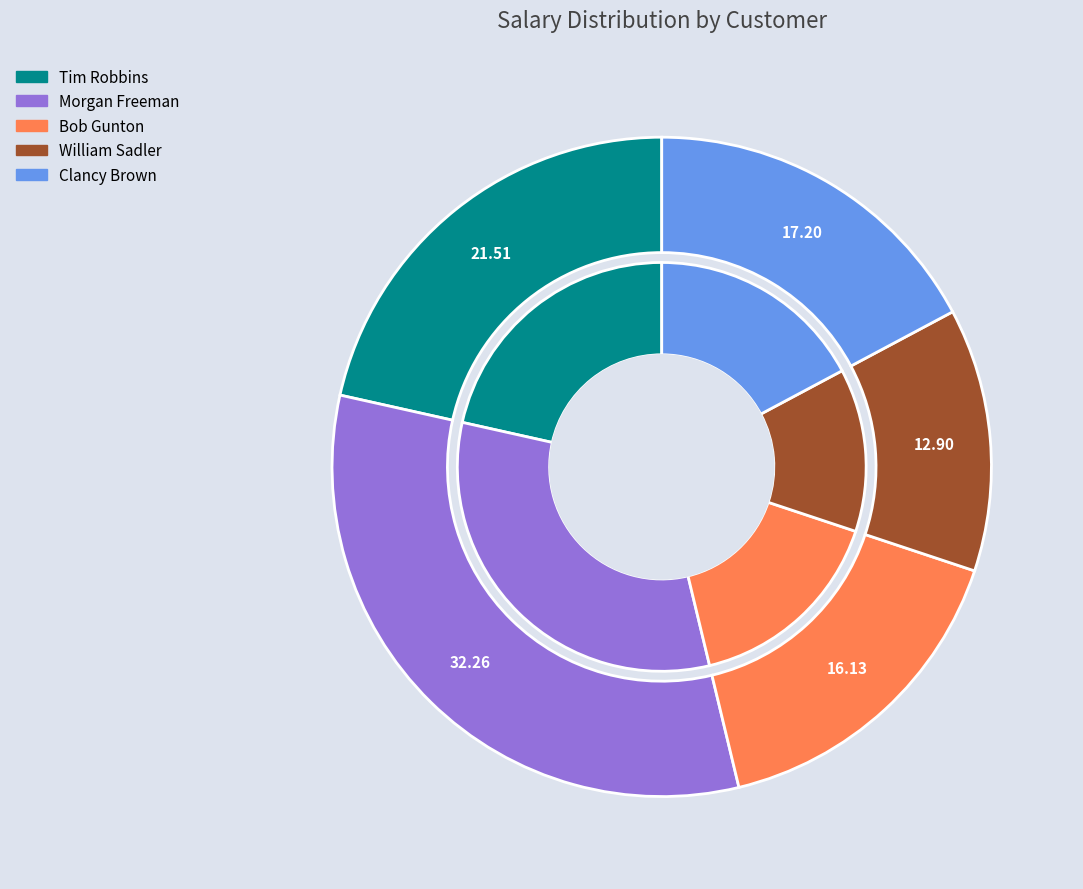

How many segments does this pie chart have?

5